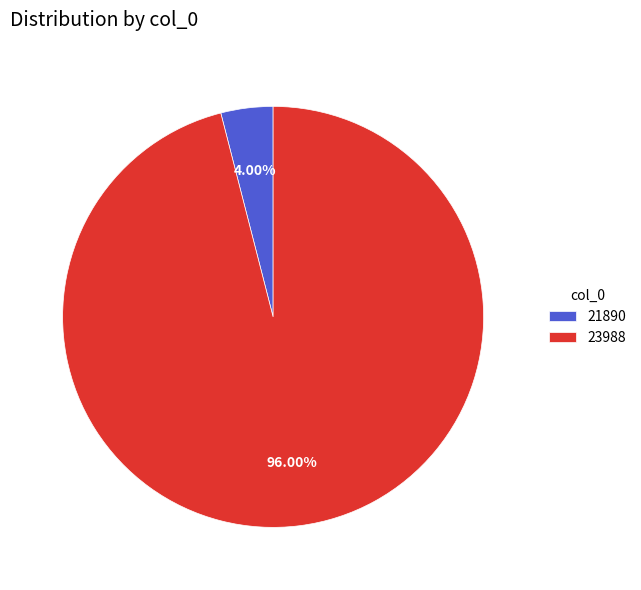

Which category has the smallest portion of the pie?

21890